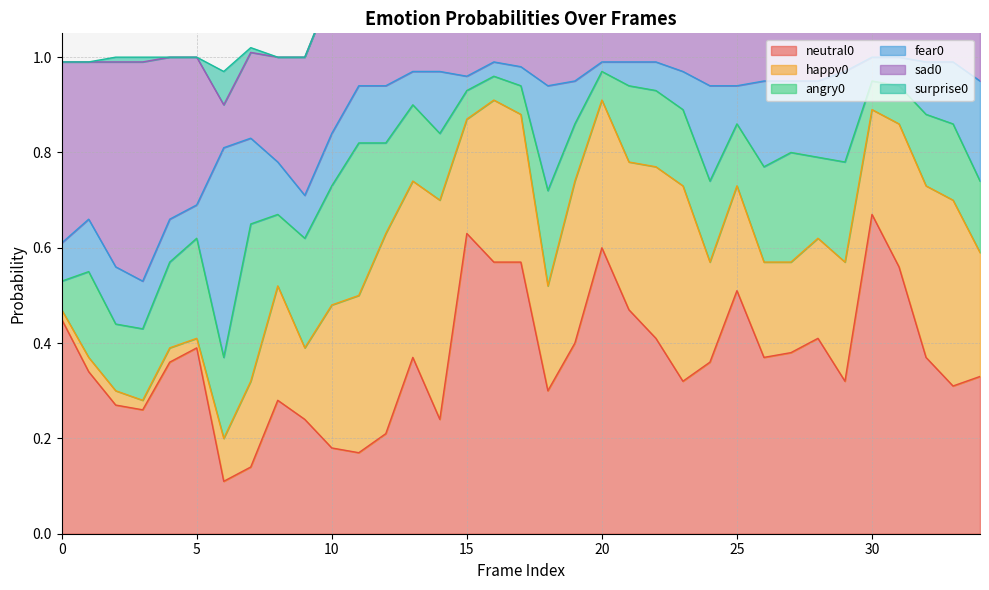

At which category does happy0 reach its first local valley?

3